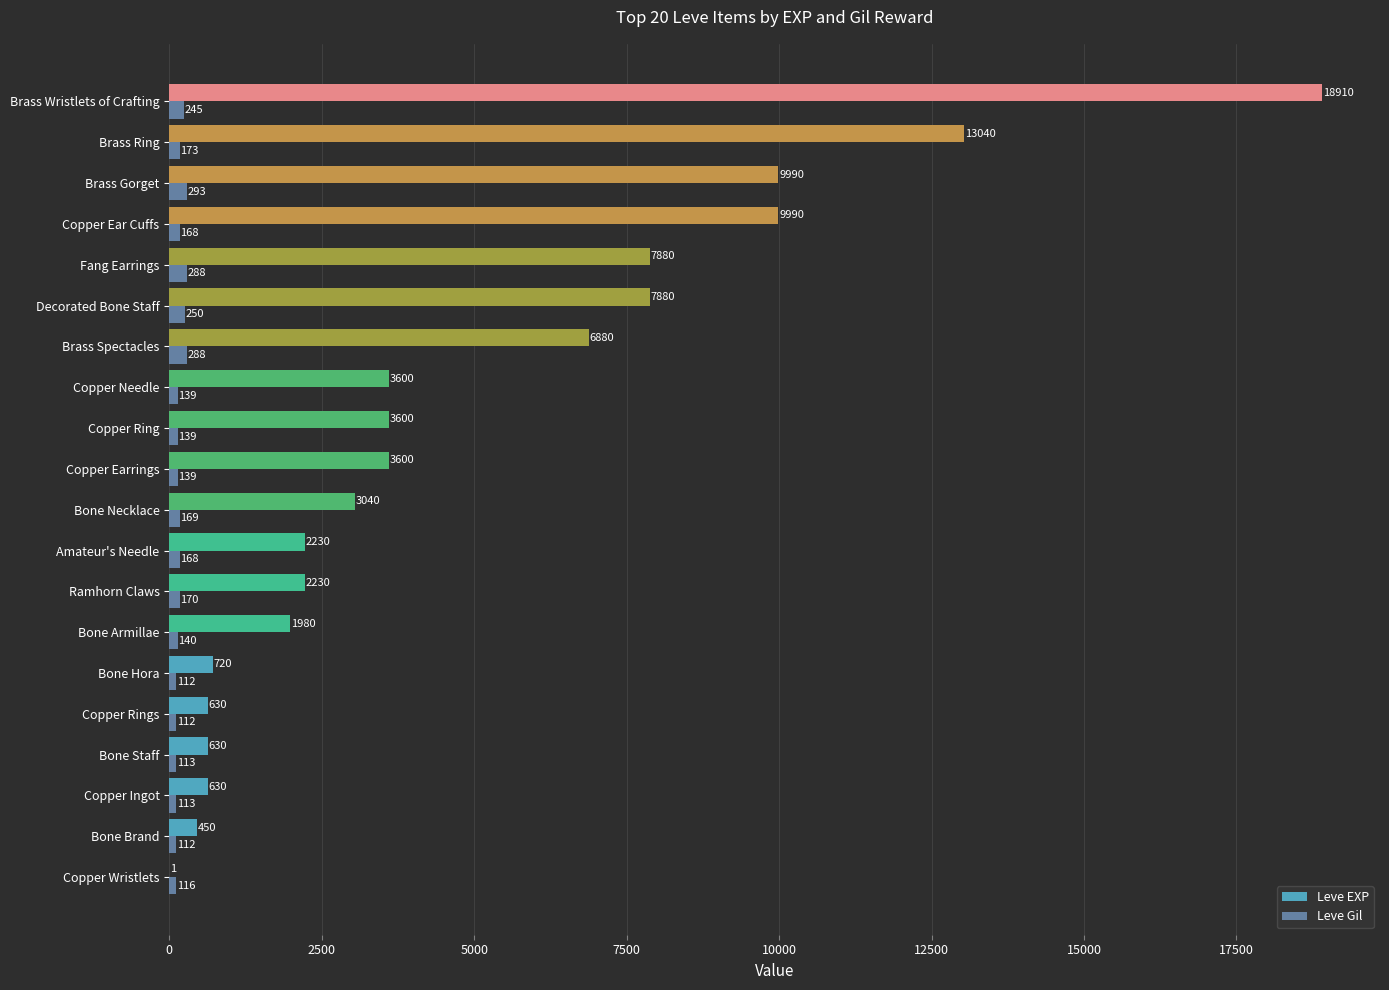

What is the sum of the Leve Gil values at Copper Needle and Amateur's Needle?

307